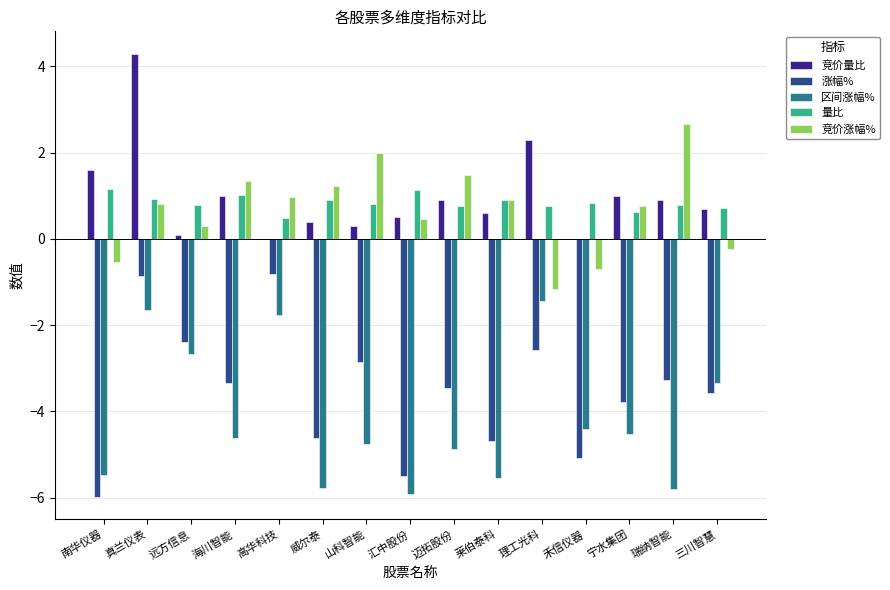

Where does the 区间涨幅% series first go above -4?

真兰仪表